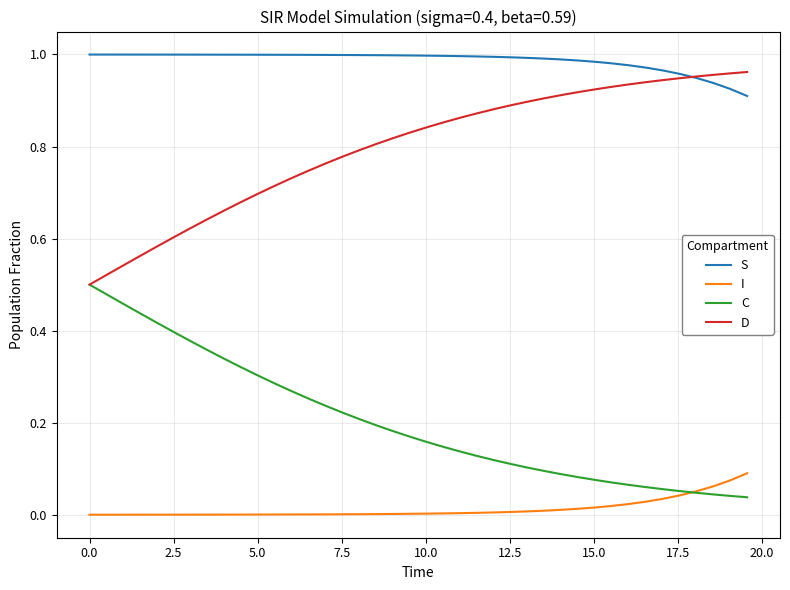

List the series in order of their overall mean, lowest first.

I, C, D, S